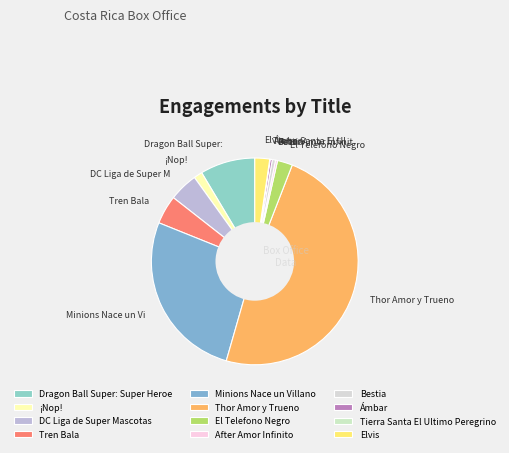

Does Dragon Ball Super: Super Heroe account for over 50% of the chart?

No